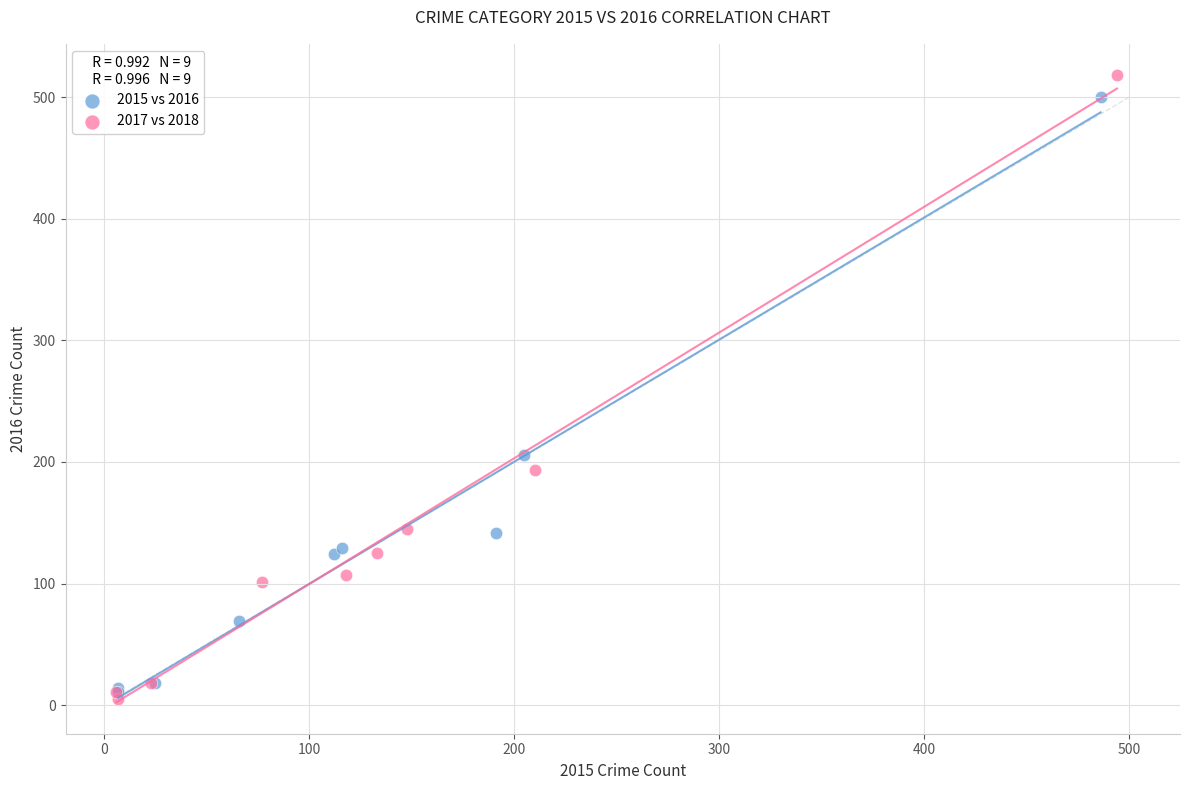

Which series has the widest spread of Y values?

2017 vs 2018